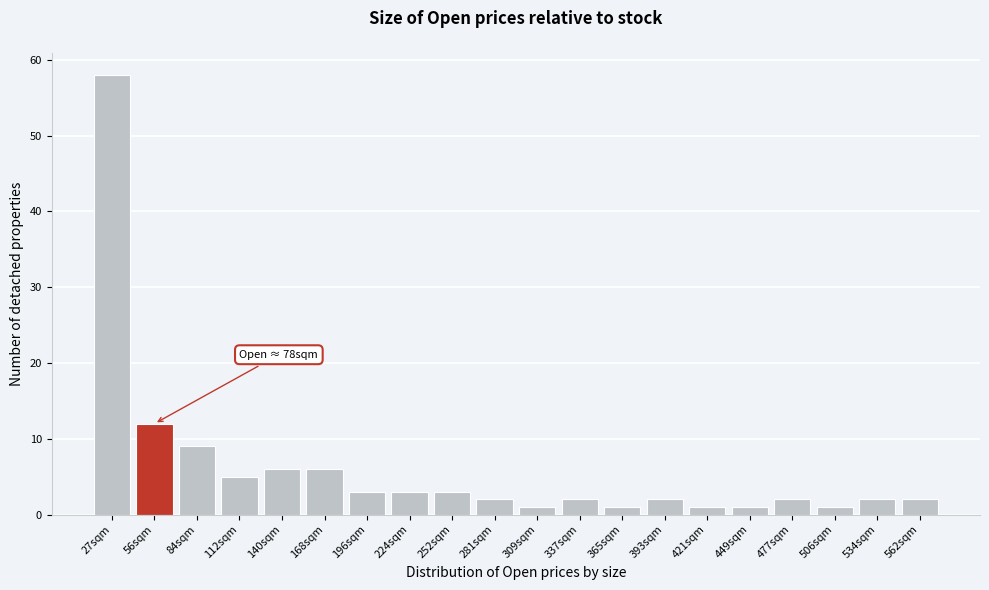

Reading left to right, list all the values displayed in this chart.

27sqm=58	56sqm=12	84sqm=9	112sqm=5	140sqm=6	168sqm=6	196sqm=3	224sqm=3	252sqm=3	281sqm=2	309sqm=1	337sqm=2	365sqm=1	393sqm=2	421sqm=1	449sqm=1	477sqm=2	506sqm=1	534sqm=2	562sqm=2